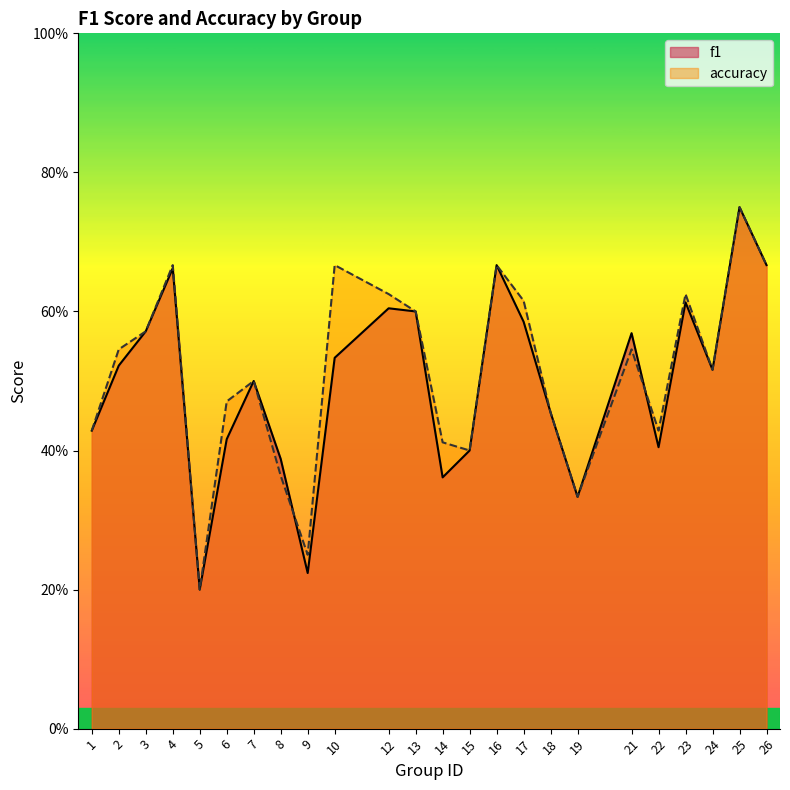

What is the value of the accuracy point at the 21st from the left?

0.6